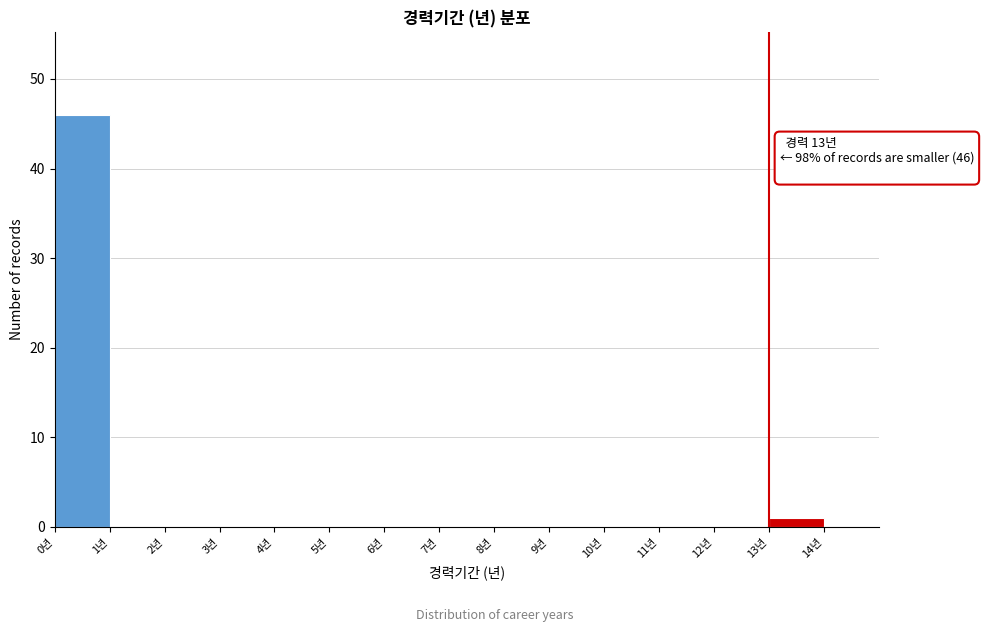

Which range on the x-axis has the tallest bar?

0 to 1